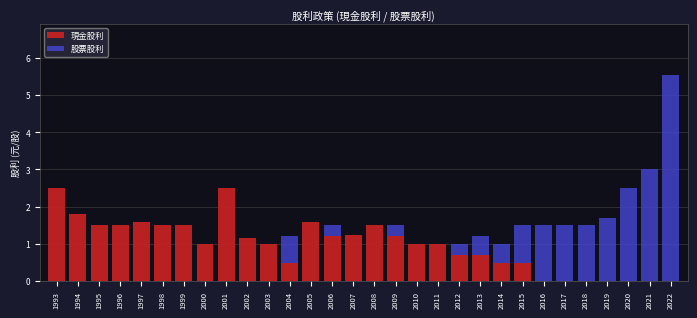

The 現金股利 series shows 1.6 at 1997. True or false?

True